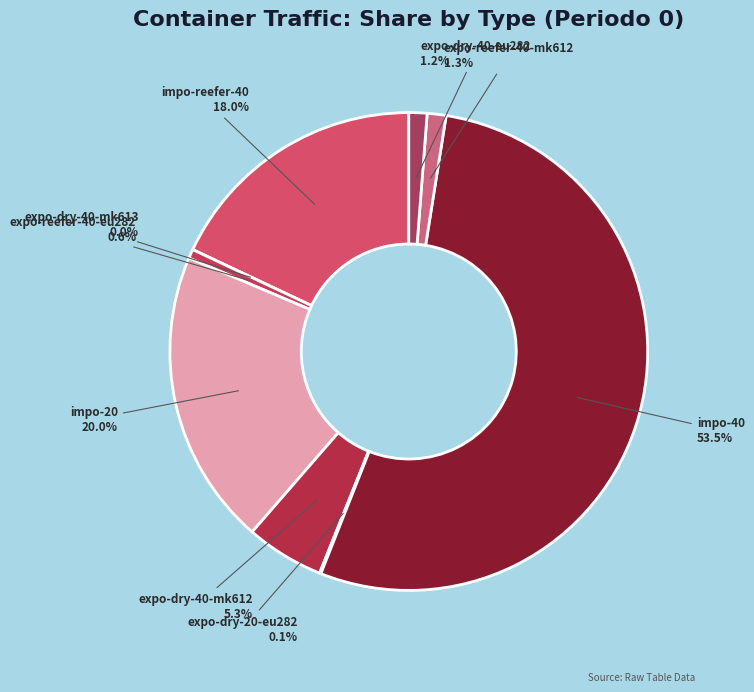

Count the number of slices in the pie.

9